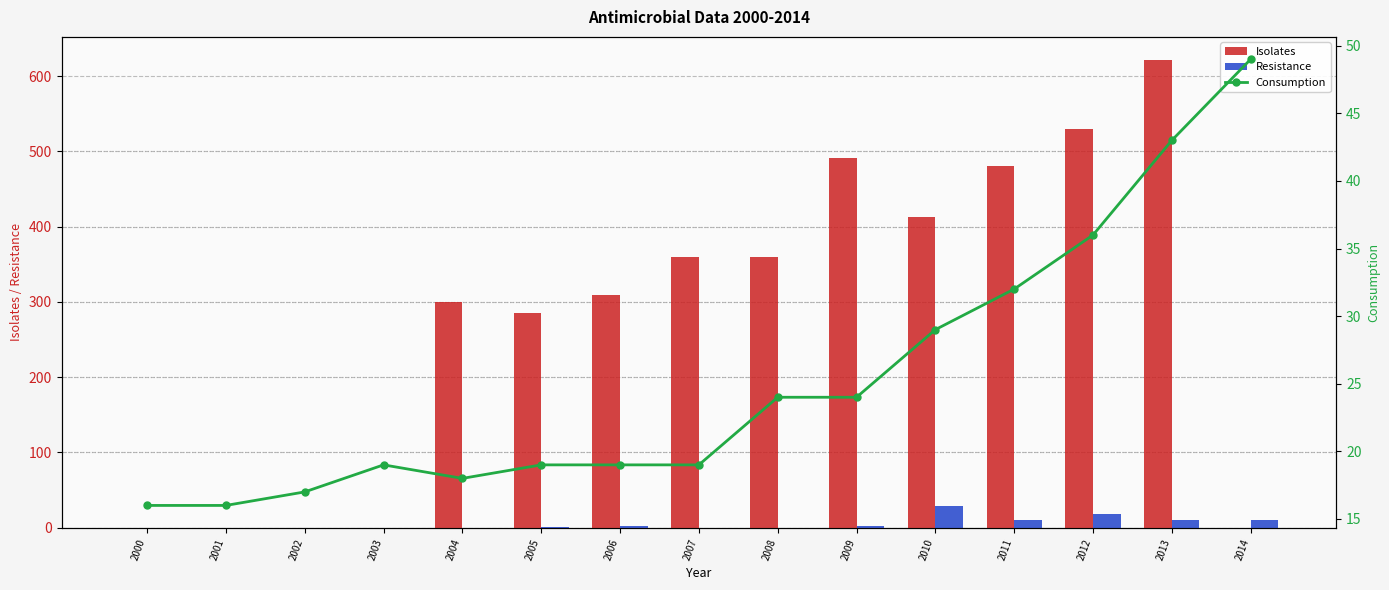

List the labels in order of Consumption value, largest first.

2014, 2013, 2012, 2011, 2010, 2008, 2009, 2003, 2005, 2006, 2007, 2004, 2002, 2000, 2001